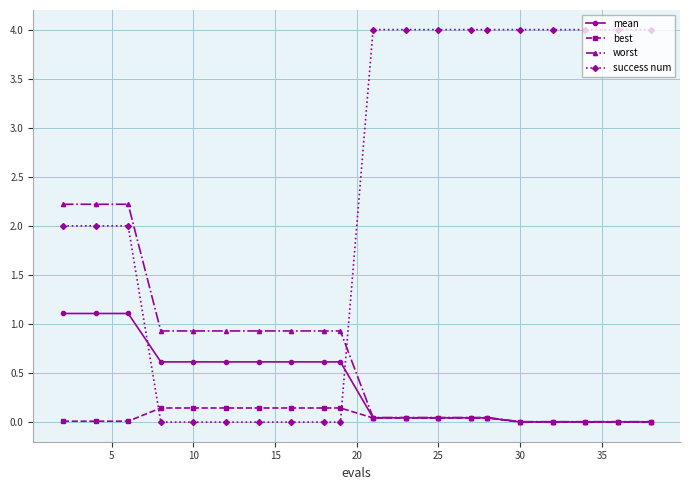

Which series has the largest range (max minus min)?

success num